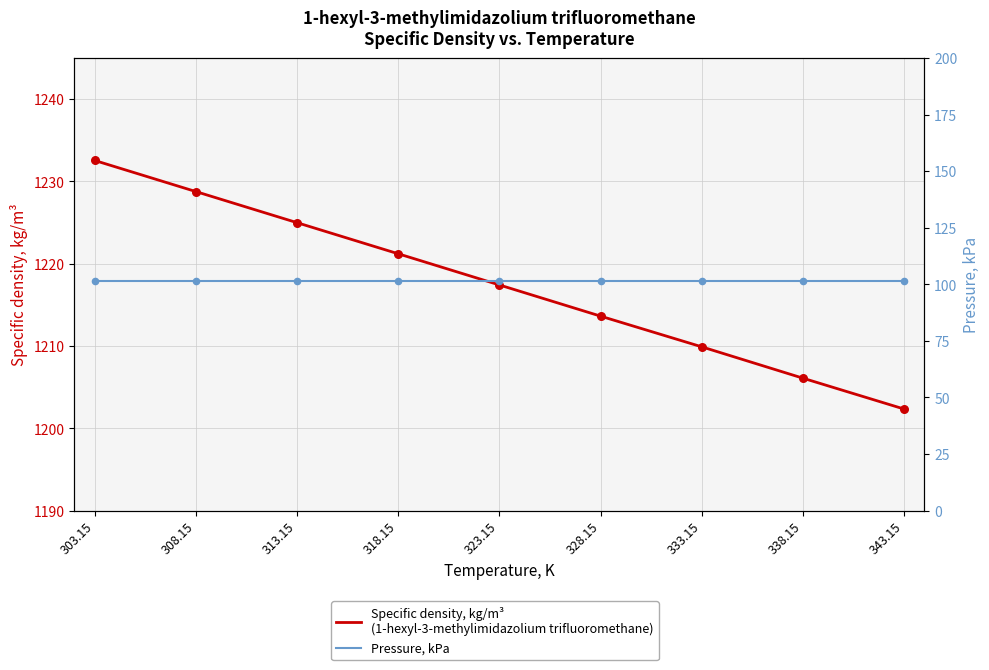

Which series has the largest total across all categories?

Specific density, kg/m³
(1-hexyl-3-methylimidazolium trifluoromethane)